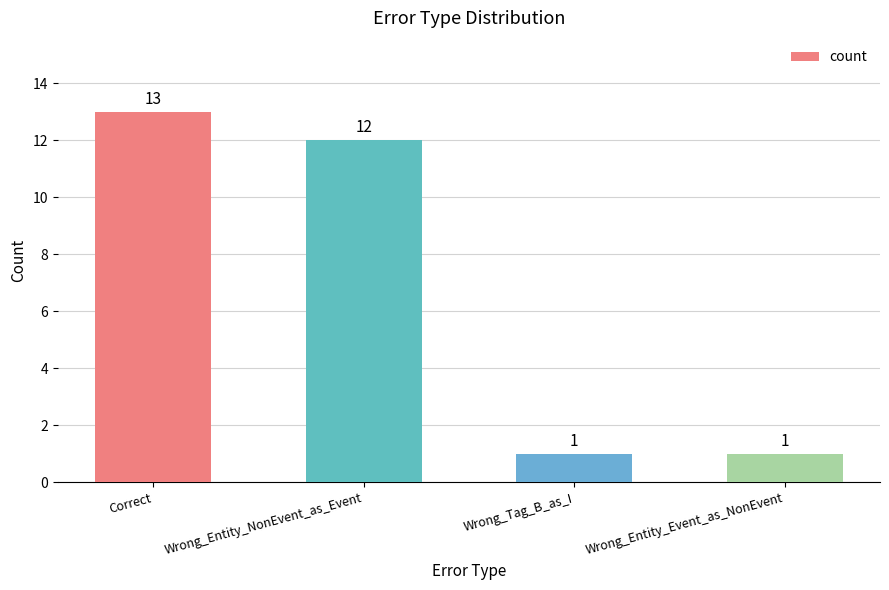

How many values are below 12?

2